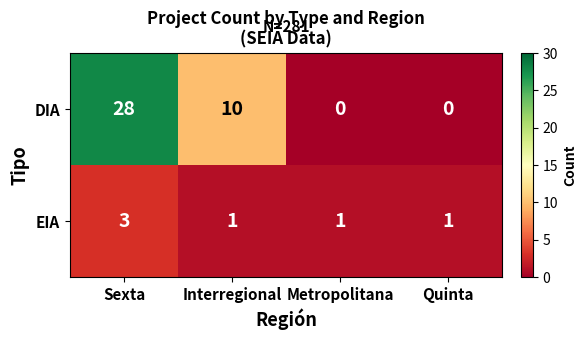

Reading right to left, what are all the values shown in this chart?

DIA: 0	0	10	28
EIA: 1	1	1	3